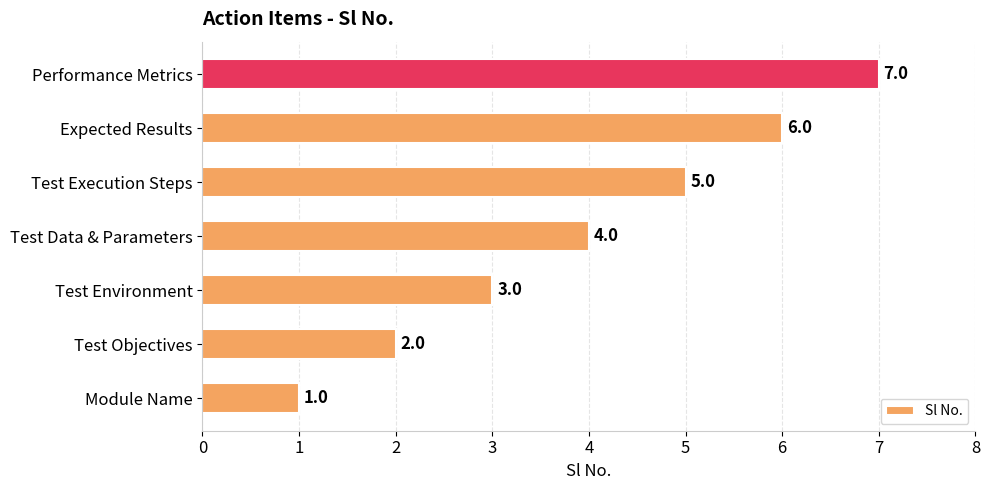

At which category does the chart reach its minimum across all series?

Module Name